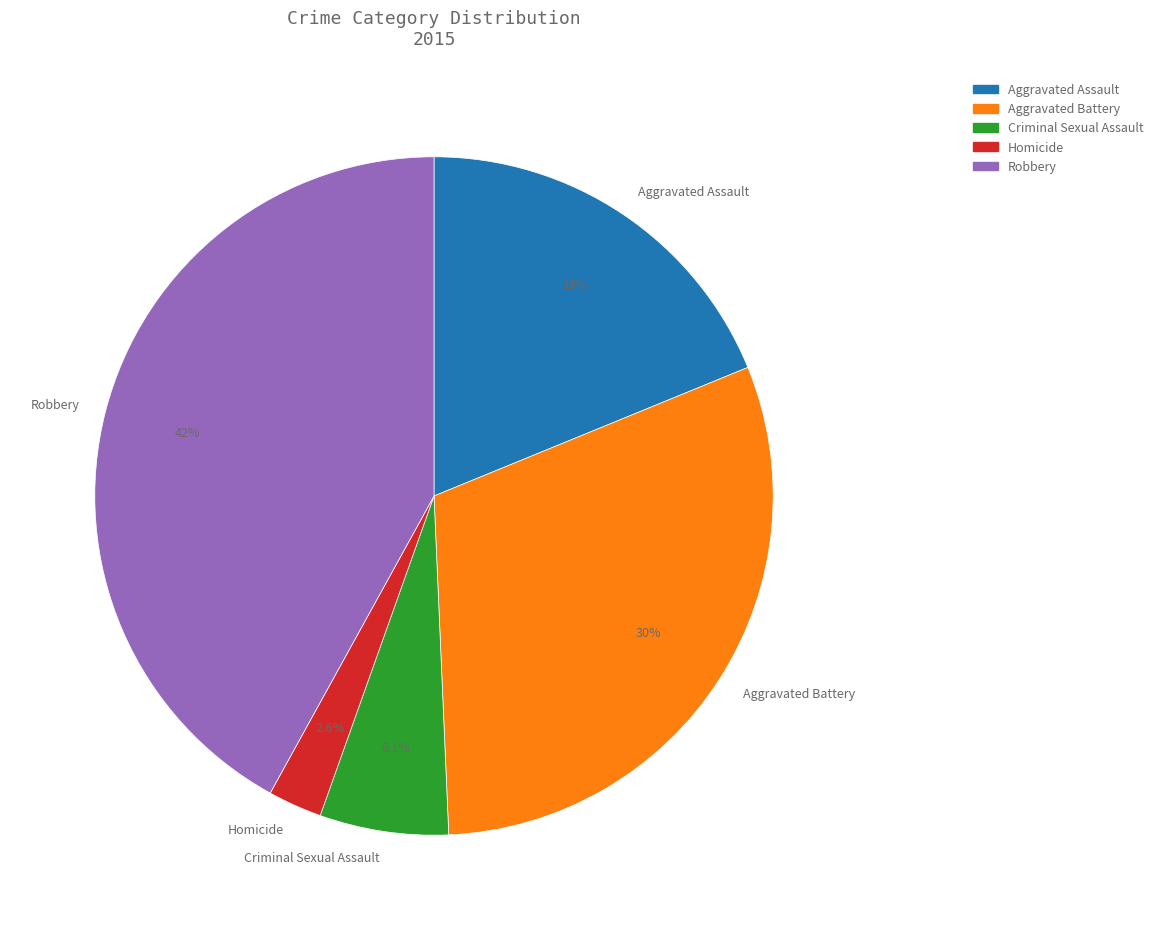

Rank the categories by value from highest to lowest.

Robbery, Aggravated Battery, Aggravated Assault, Criminal Sexual Assault, Homicide